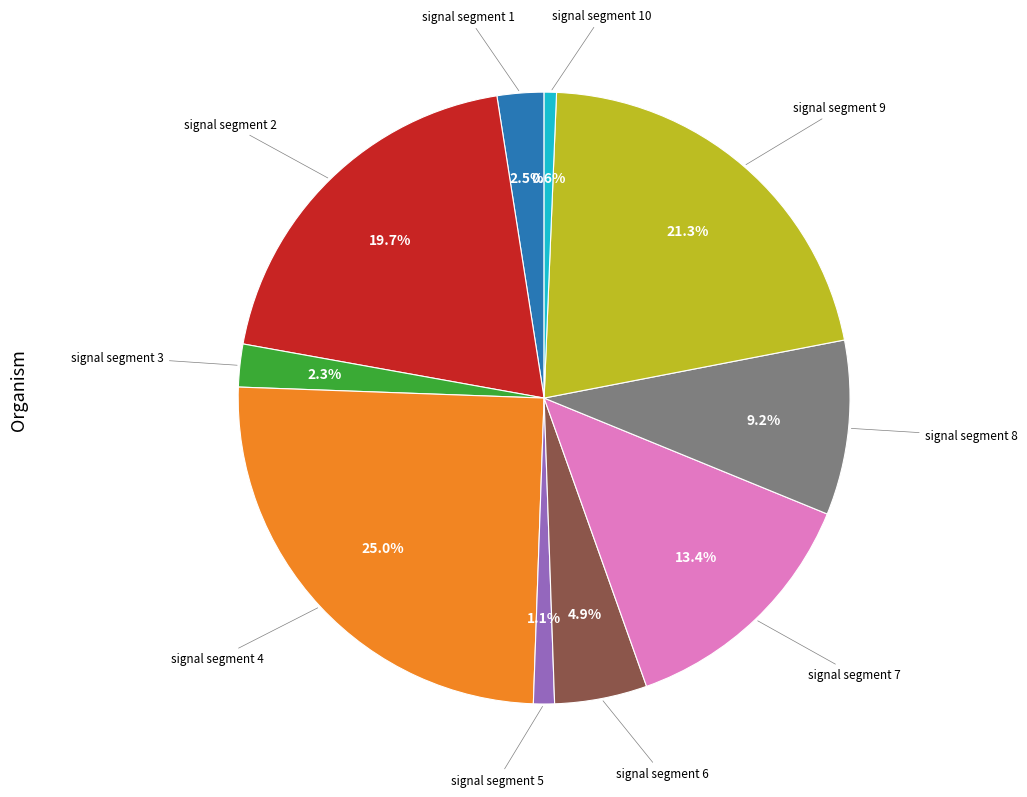

Does any single category account for the majority?

No